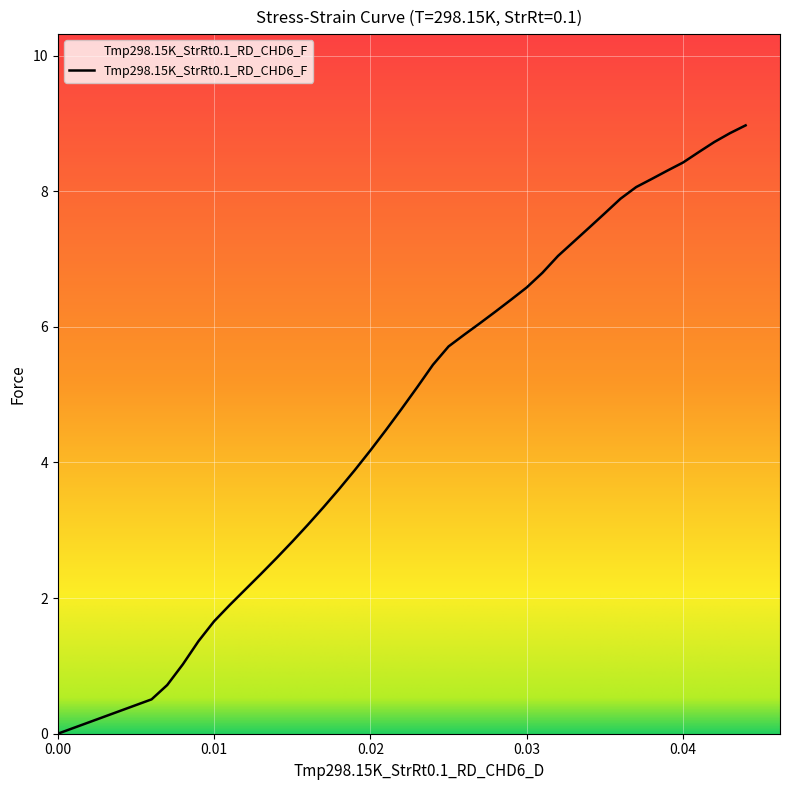

What is the greatest value displayed?

9.0